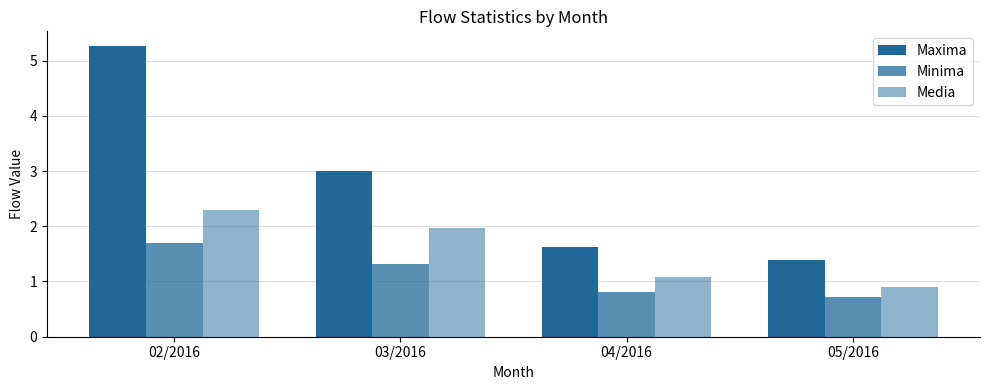

At which label does Media reach its minimum?

05/2016